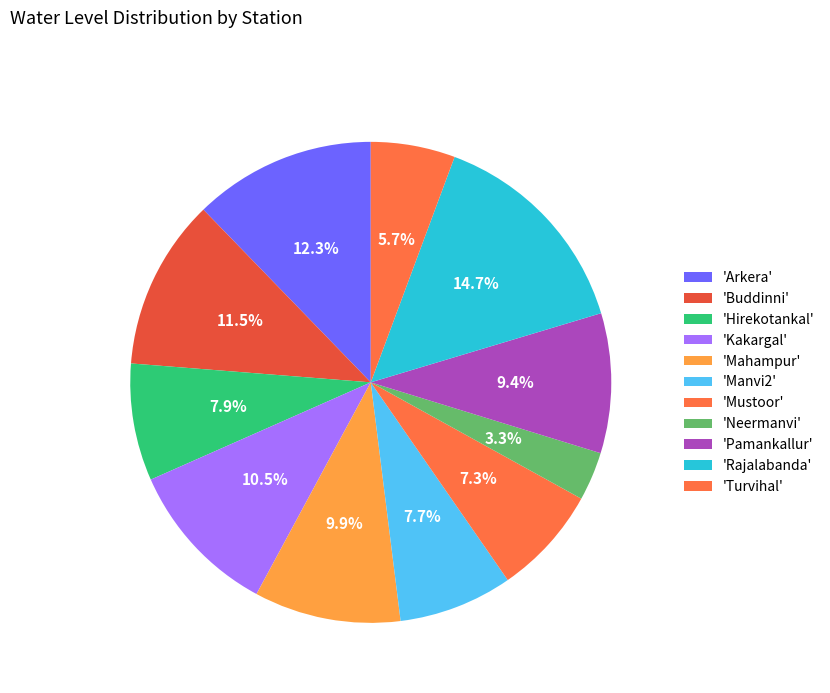

Is there a majority slice in this chart?

No